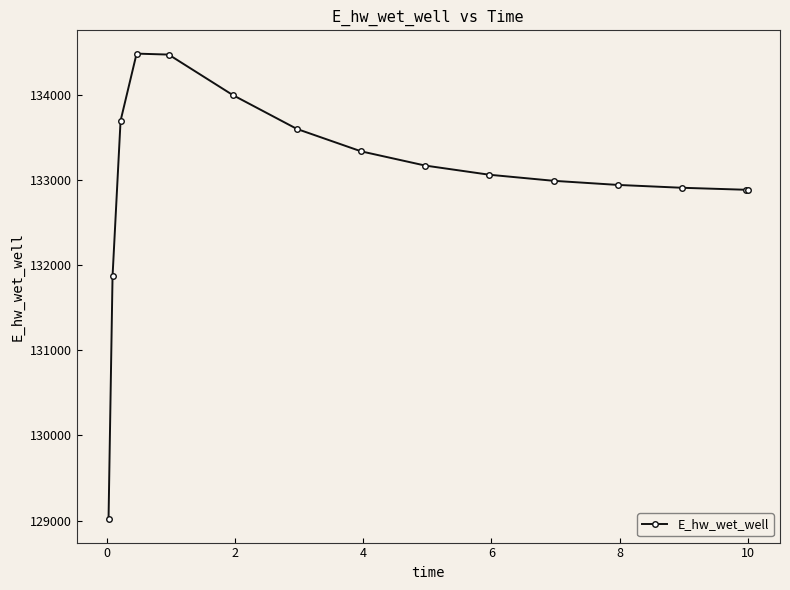

What is the smallest value displayed?

129016.0